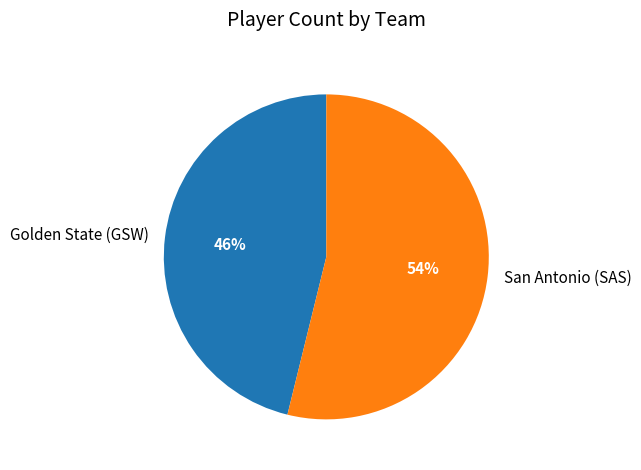

Rank the categories by value from lowest to highest.

Golden State (GSW), San Antonio (SAS)